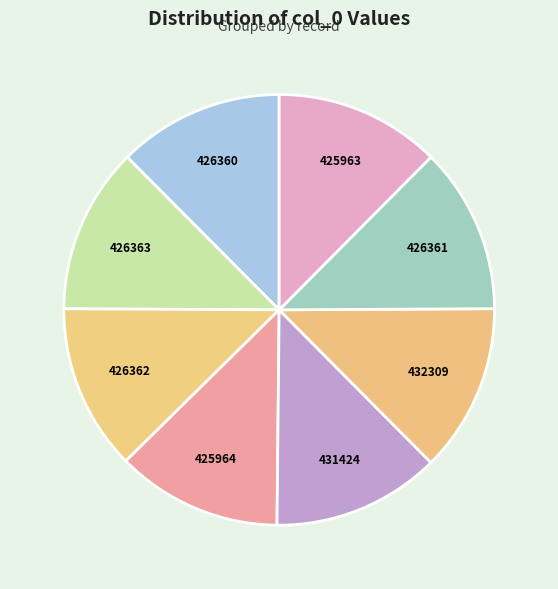

How many slices are in this pie chart?

8